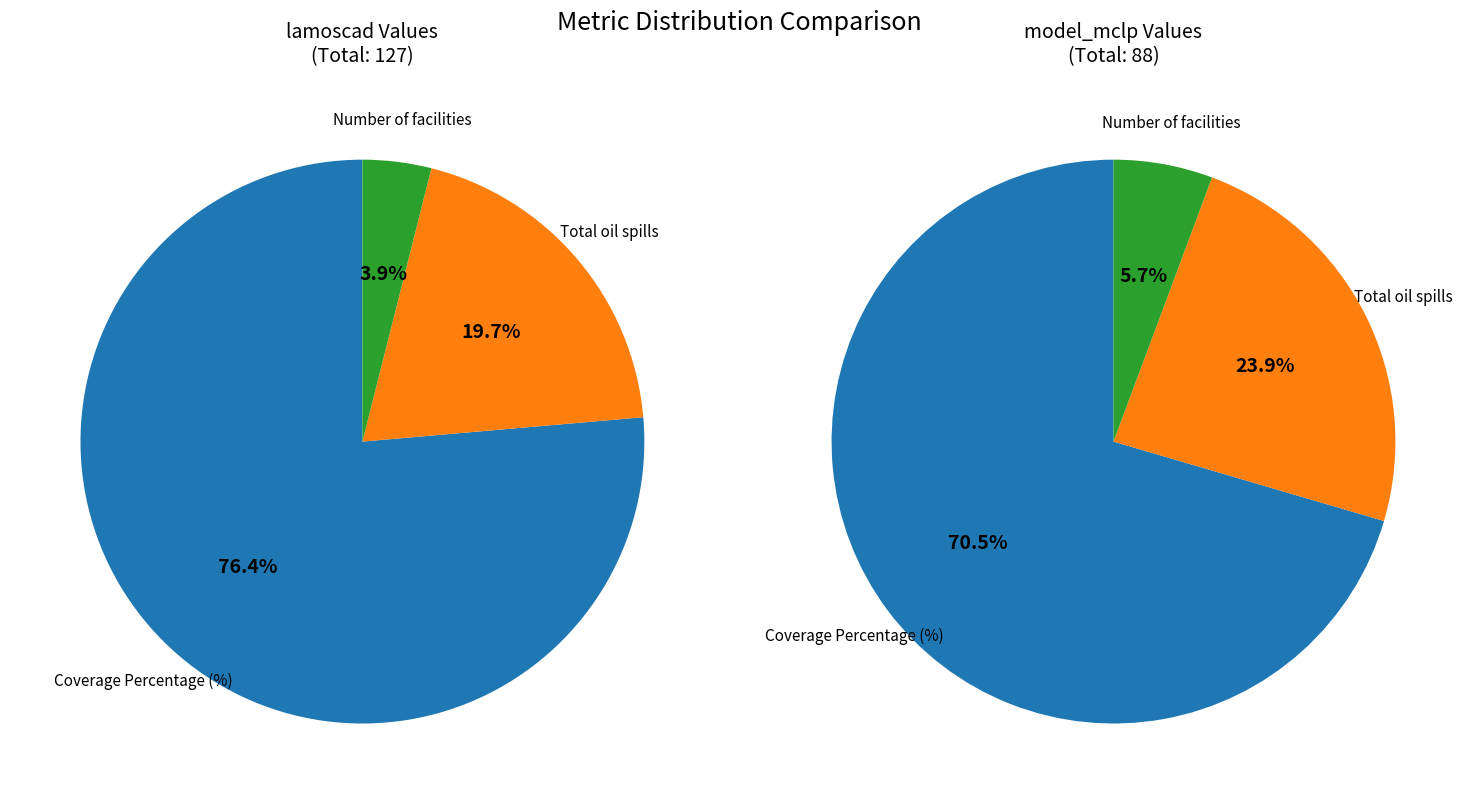

Combined, what portion of the pie is Number of facilities selected and Total number of oil spills?

23.6%